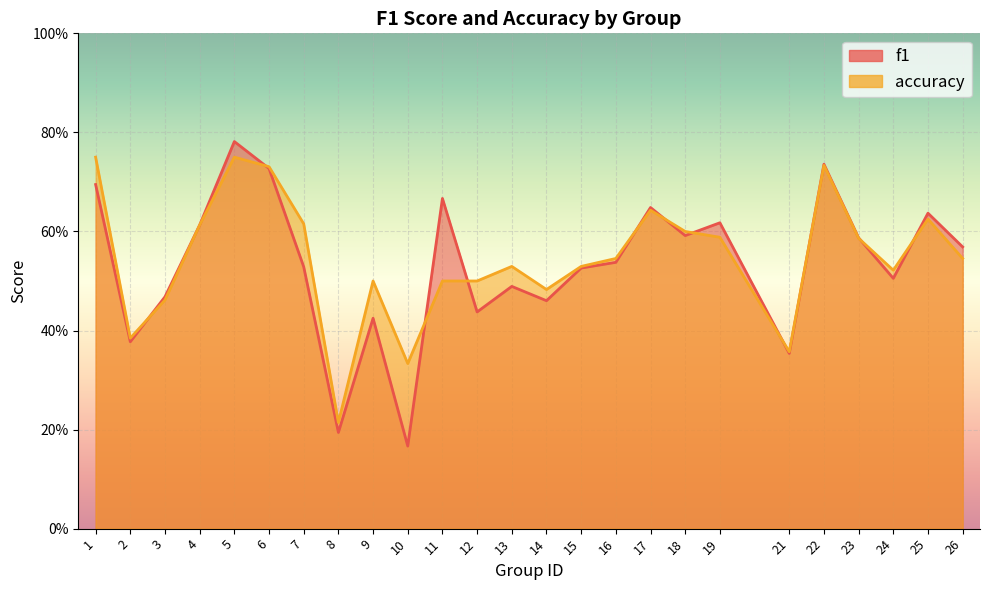

Rank the series by their maximum value, from highest to lowest.

f1, accuracy